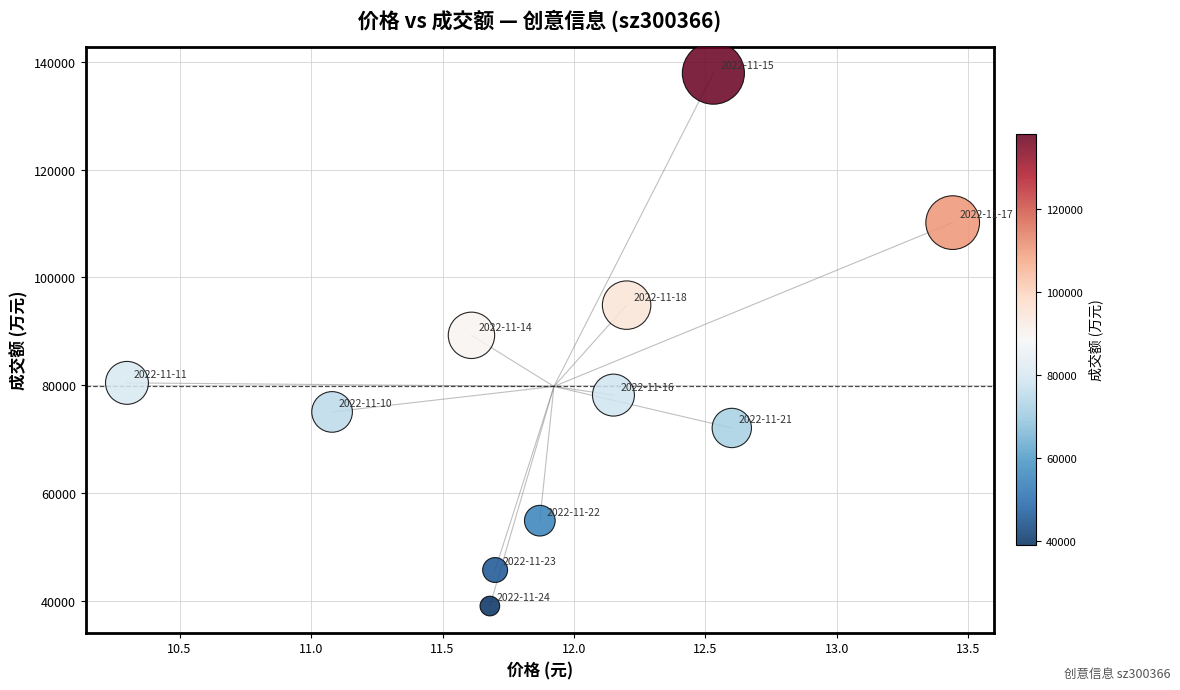

What is the average Y value?

79783